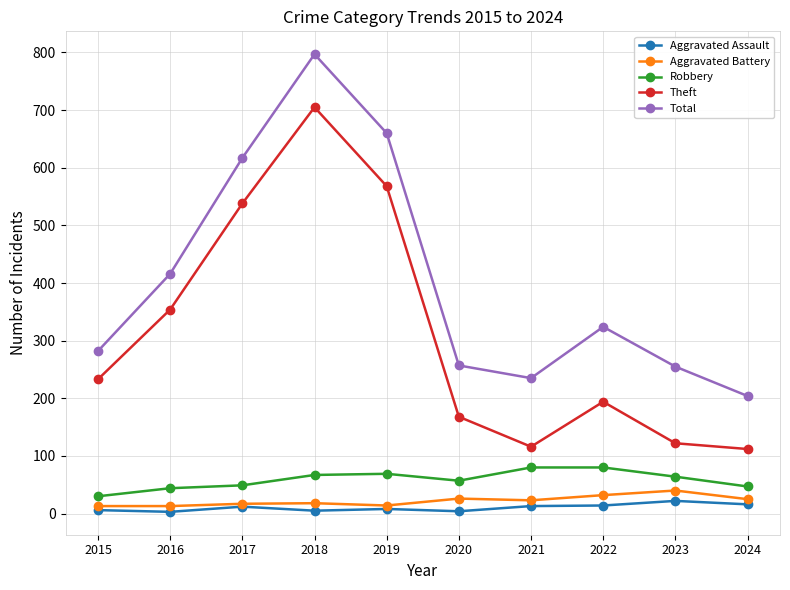

Where is the first local maximum for Theft?

2018